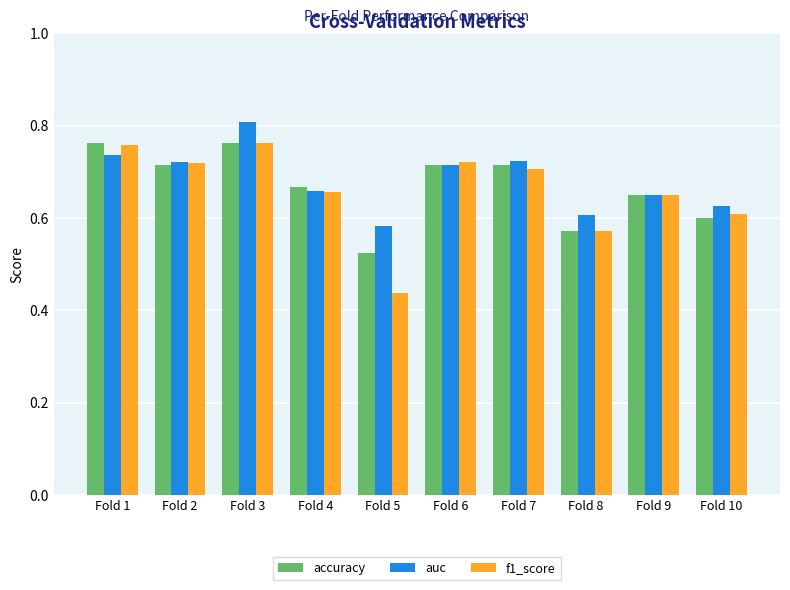

Are the bars grouped side by side (vs. stacked)?

Yes